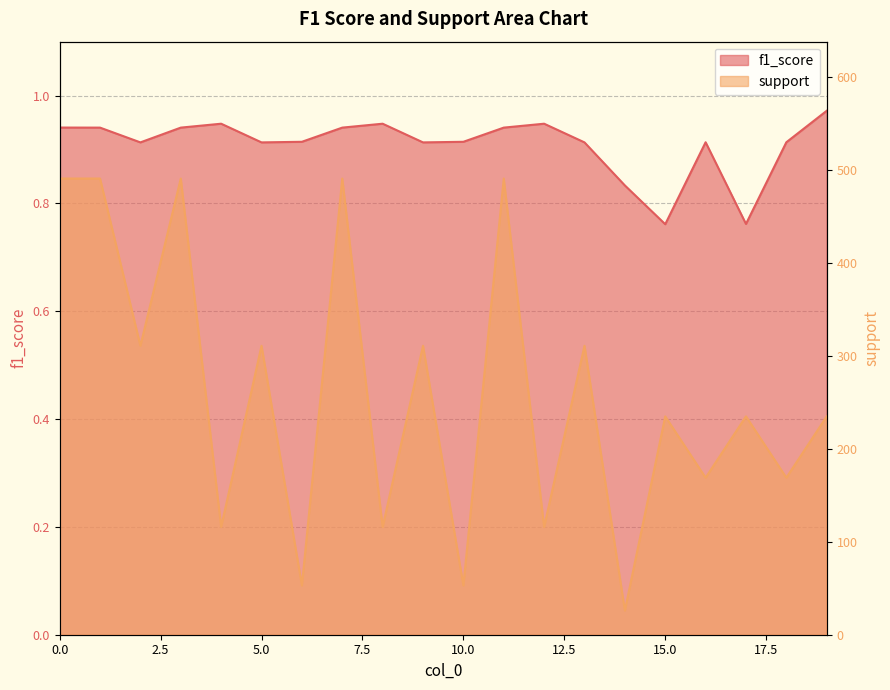

Reading right to left, what are all the values shown in this chart?

f1_score: 19=1.0	18=0.9	17=0.8	16=0.9	15=0.8	14=0.8	13=0.9	12=0.9	11=0.9	10=0.9	9=0.9	8=0.9	7=0.9	6=0.9	5=0.9	4=0.9	3=0.9	2=0.9	1=0.9	0=0.9
support: 19=235.0	18=169.0	17=235.0	16=169.0	15=235.0	14=26.0	13=311.0	12=116.0	11=491.0	10=53.0	9=311.0	8=116.0	7=491.0	6=53.0	5=311.0	4=116.0	3=491.0	2=311.0	1=491.0	0=491.0